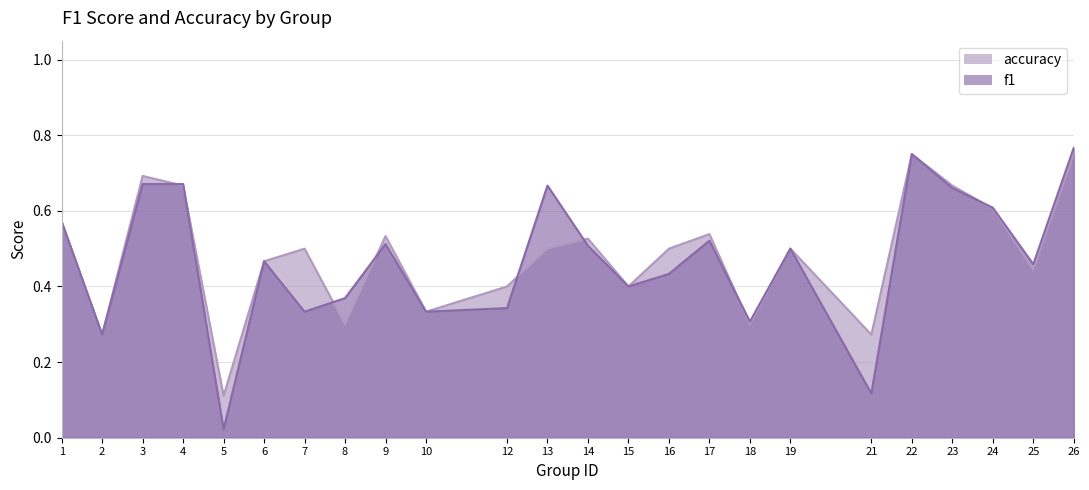

What are all the series names shown in the legend?

accuracy, f1